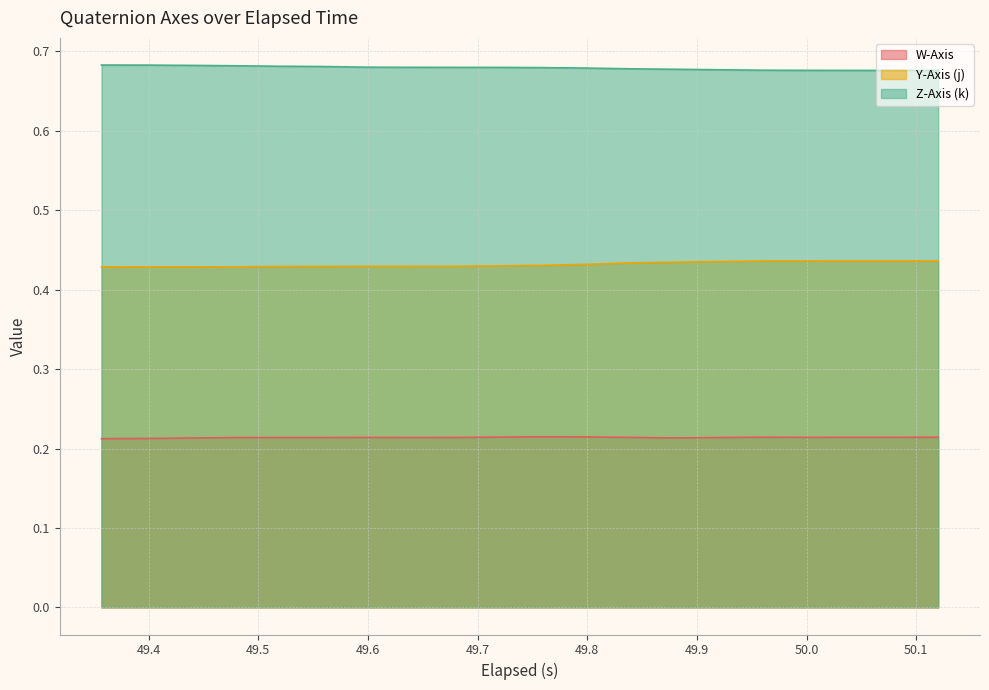

What is the value of the Z-Axis (k) point at the 6th from the left?

0.7